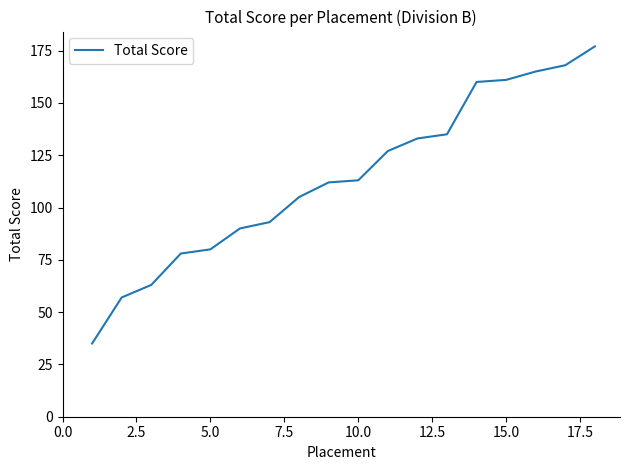

What is the minimum value shown in the chart?

35